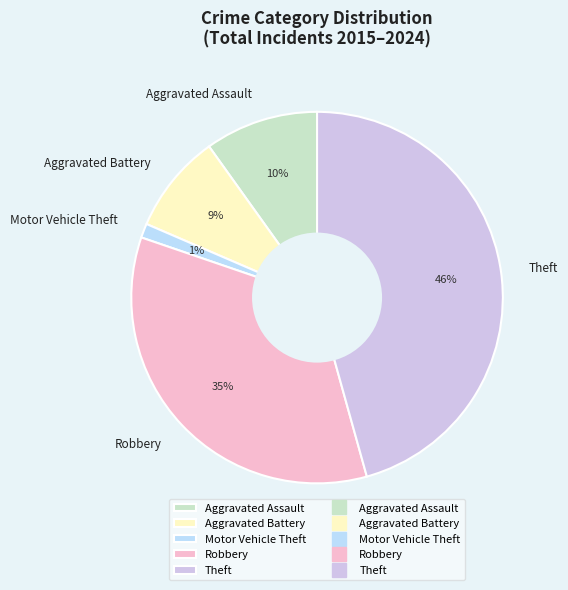

Between Robbery and Aggravated Battery, which is larger?

Robbery